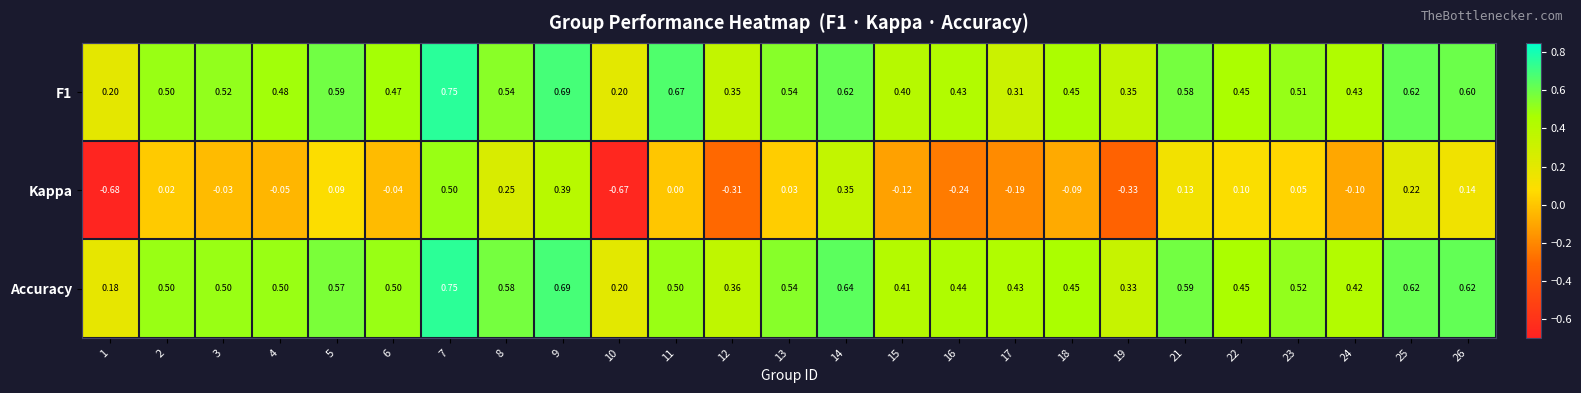

Is the value of F1 at 11 greater than the value of Accuracy at 19?

Yes